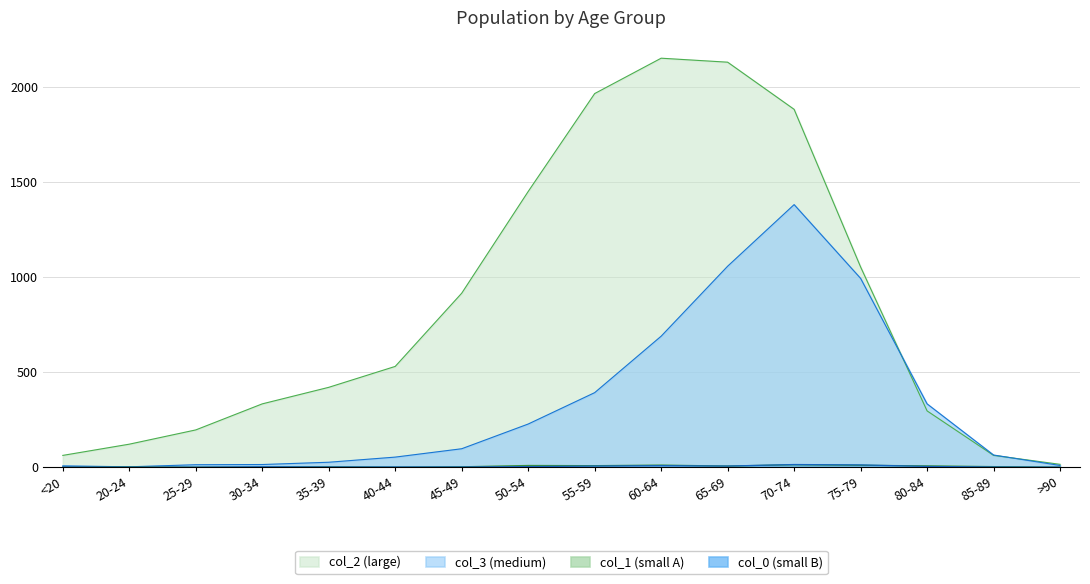

True or false: col_1 and col_0 intersect in this chart.

True